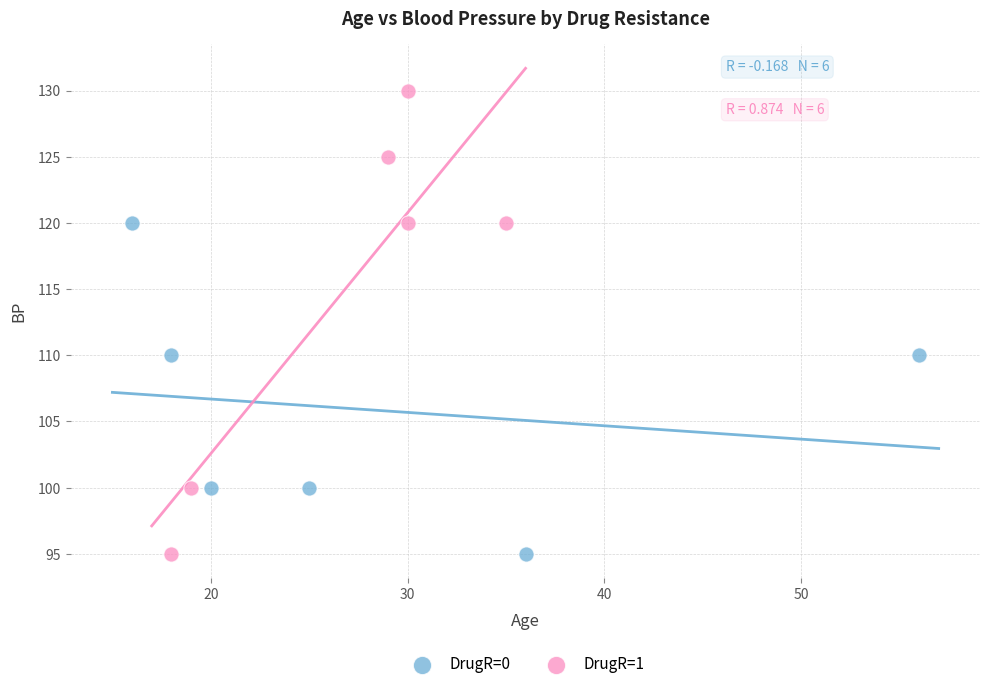

Which series reaches the maximum Y coordinate?

DrugR=1